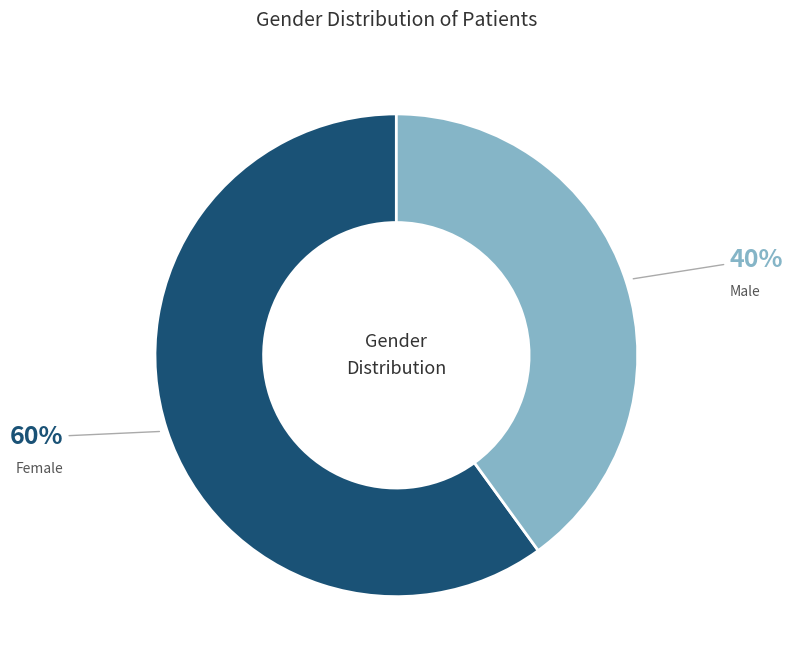

Is there a majority slice in this chart?

Yes